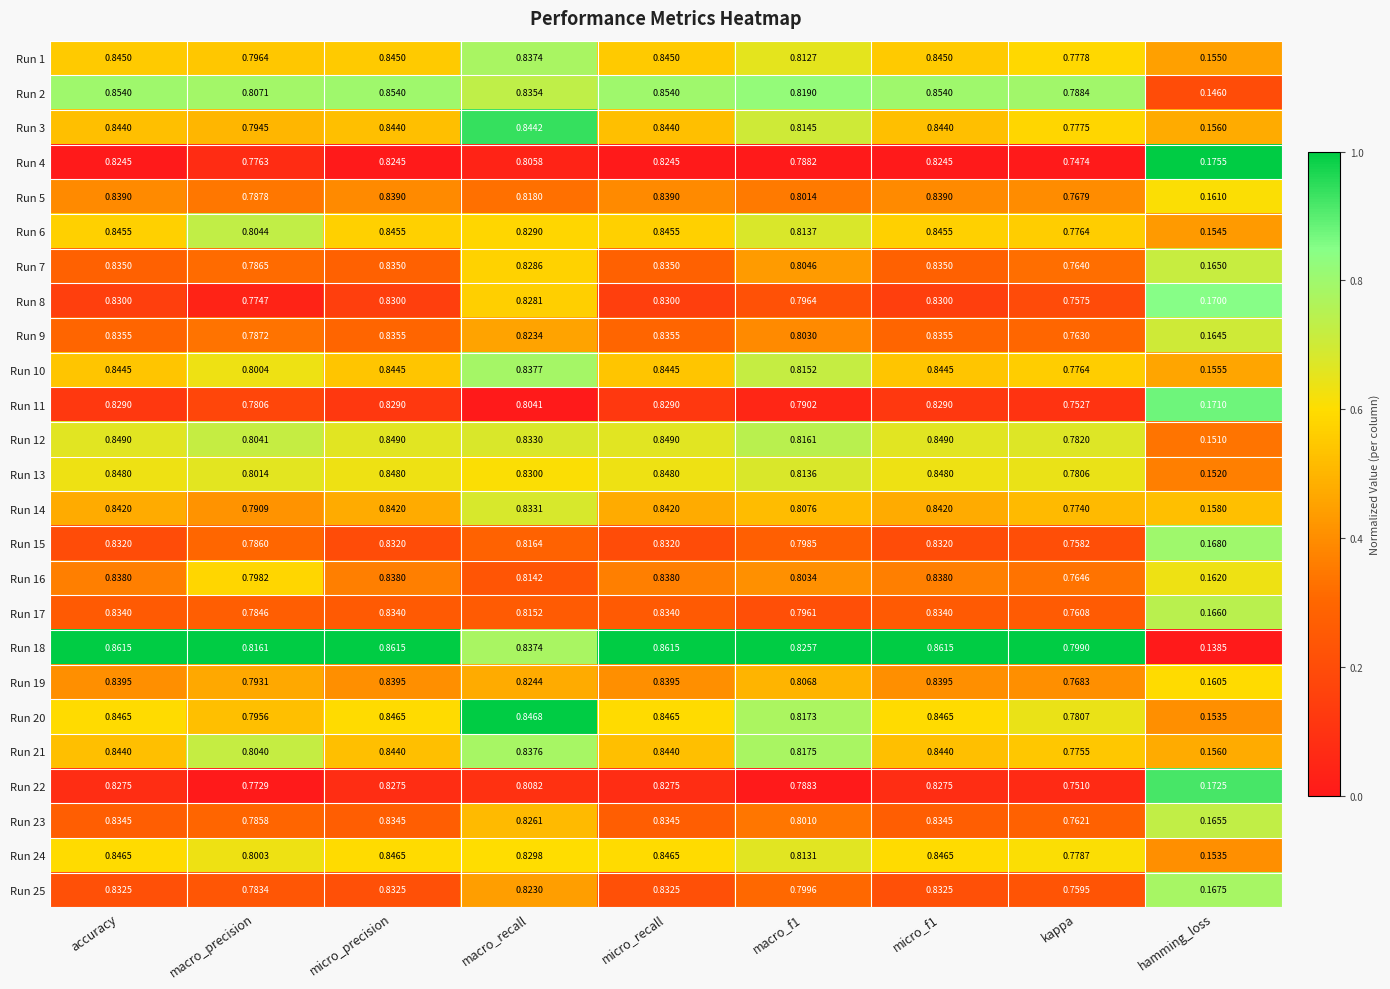

Which category has the lowest value across all series?

hamming_loss